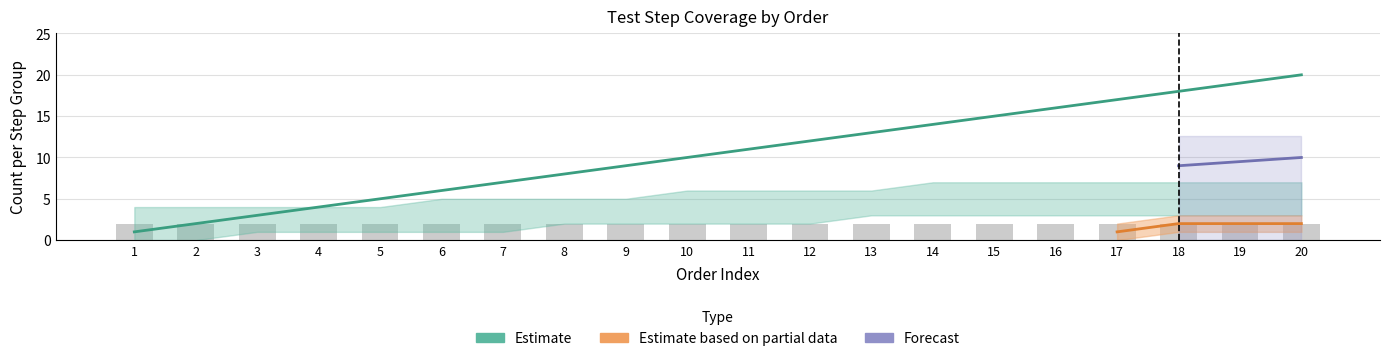

What is the change in value from 10 to 15?

+5